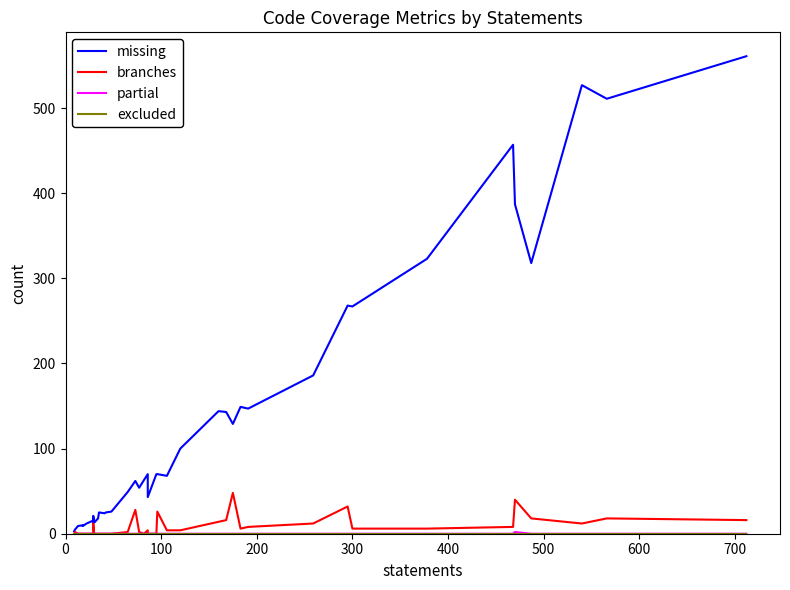

What is the minimum value for missing?

3